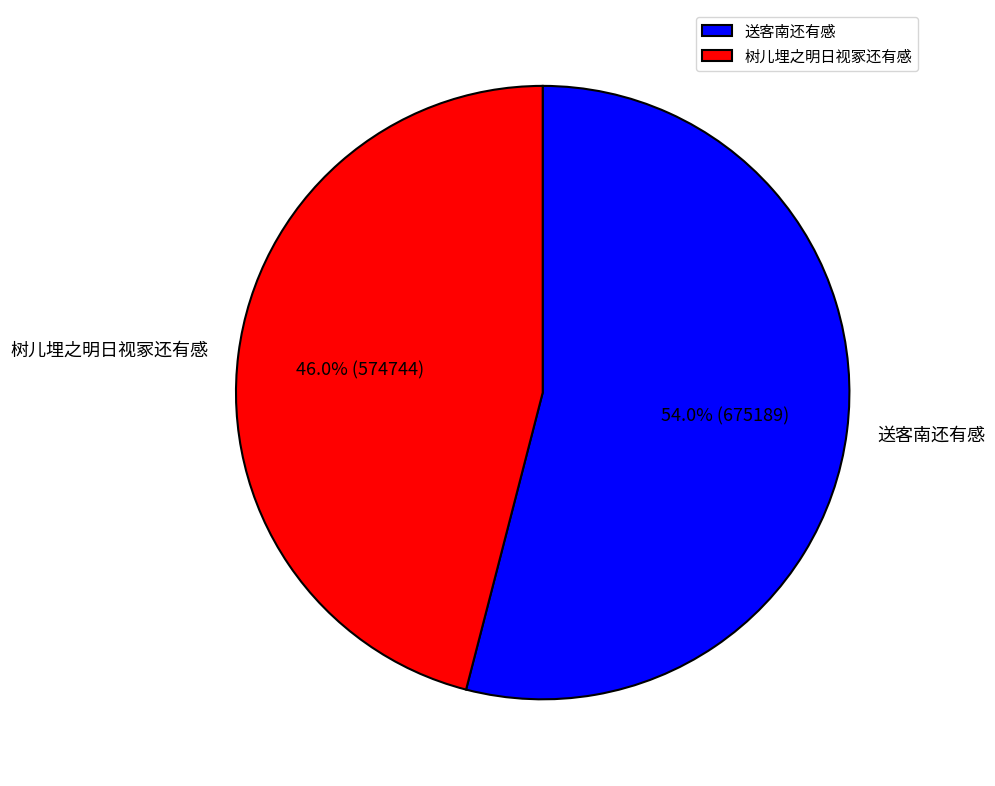

Which slice is the smallest?

树儿埋之明日视冢还有感